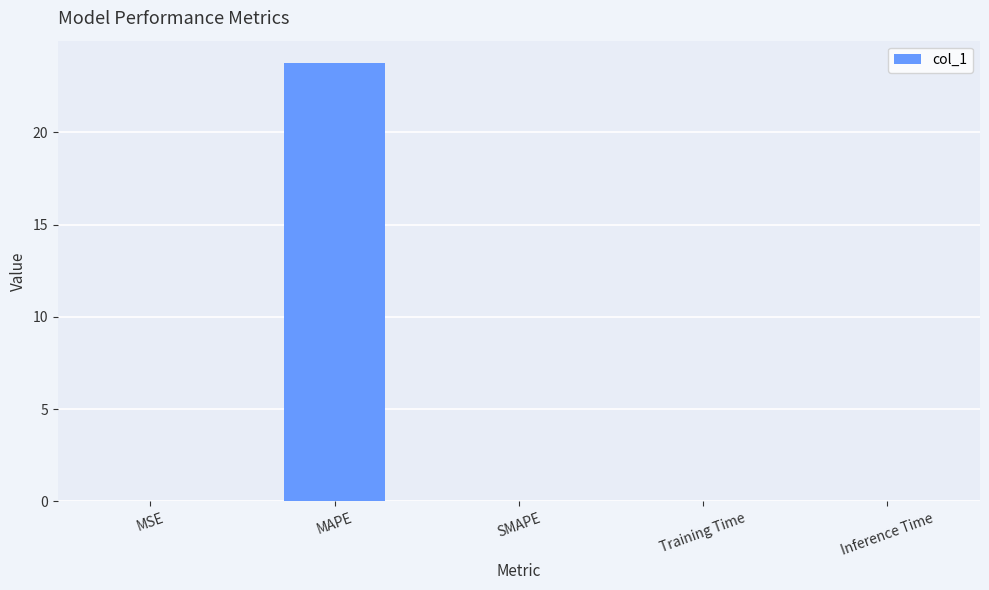

What is the maximum value shown in the chart?

23.8